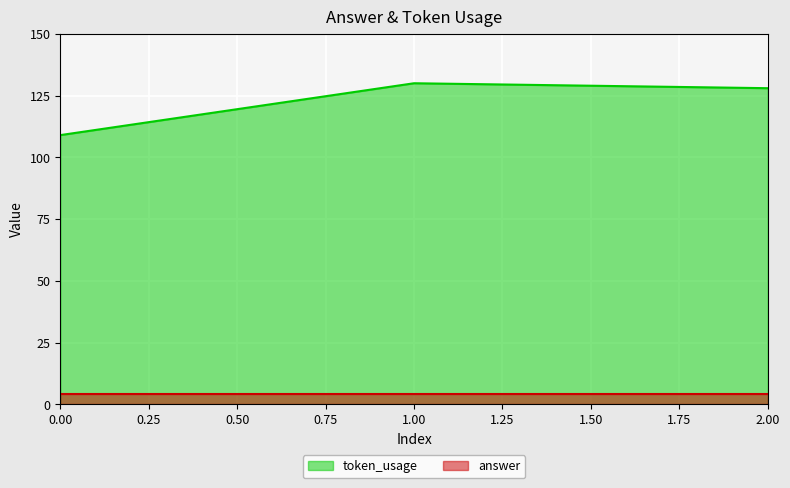

What is the difference between the maximum and second lowest values?

2